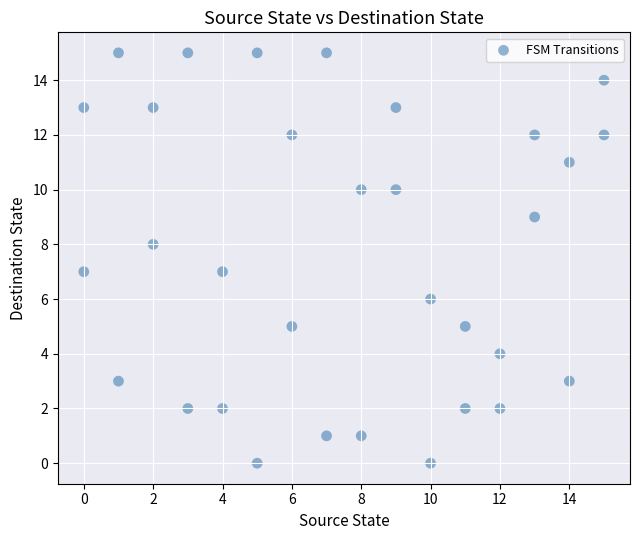

What is the range of Y values (max minus min)?

15